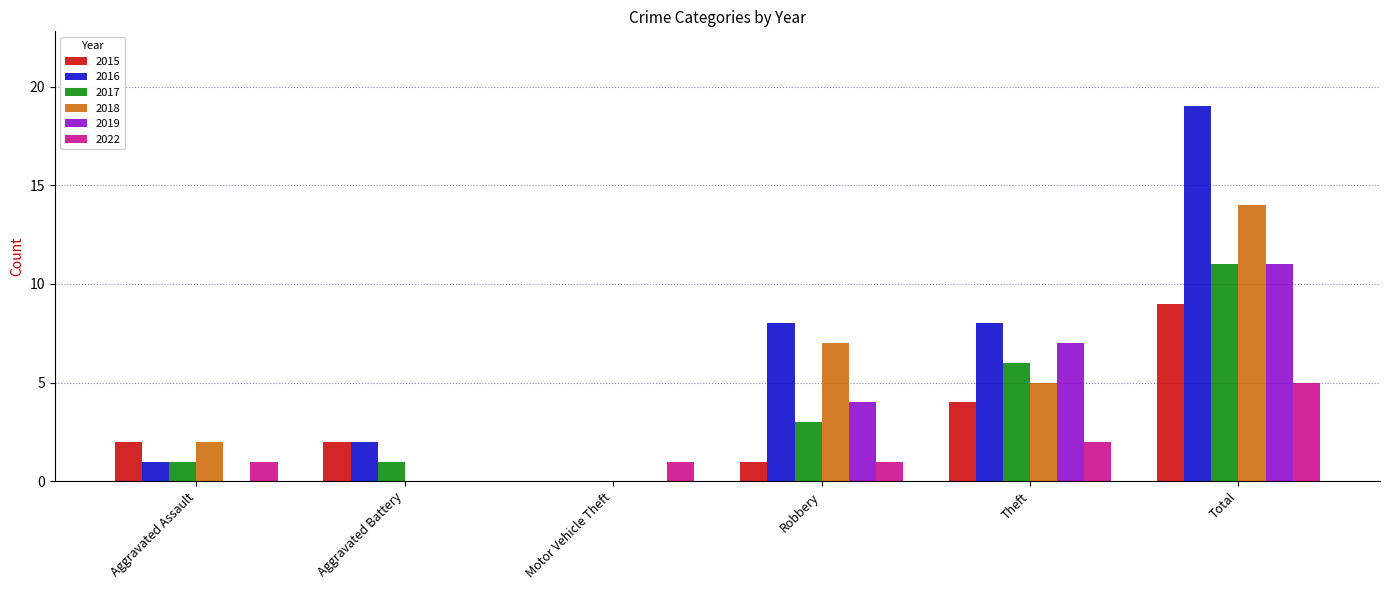

Which series has the widest spread of values?

2016